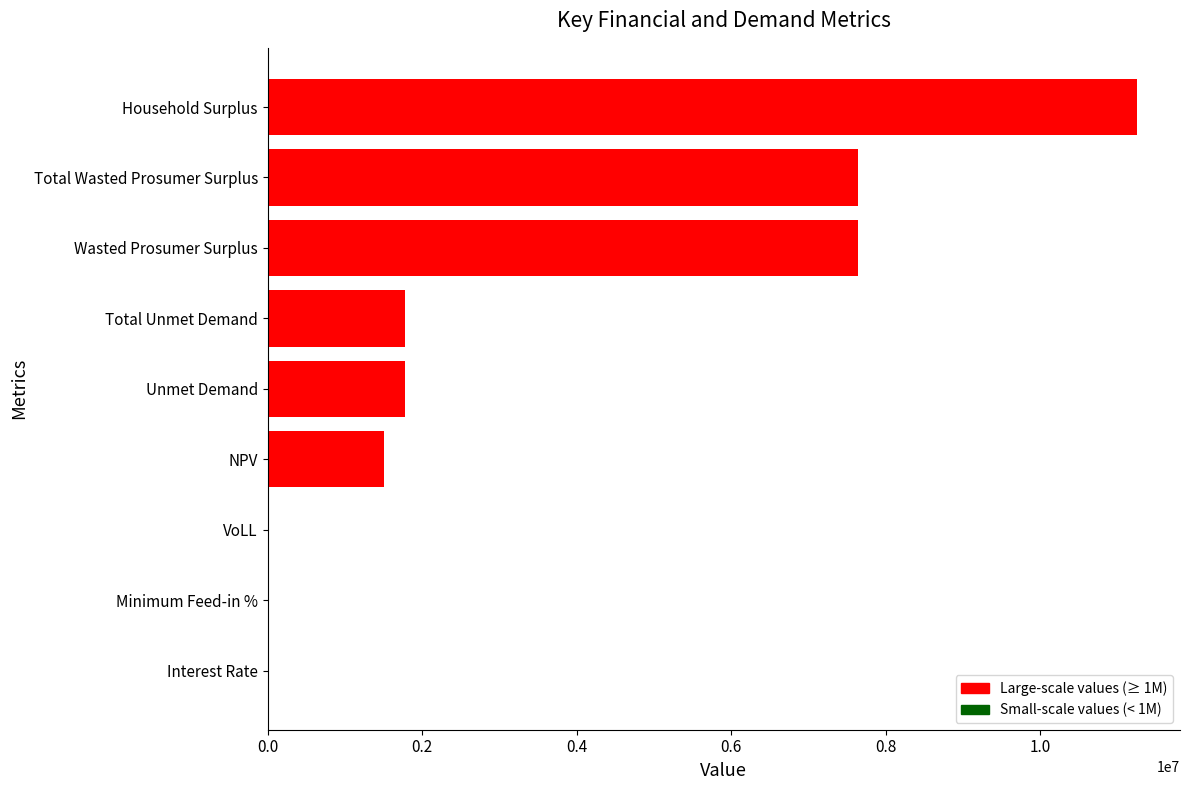

Are the bars grouped side by side (vs. stacked)?

No